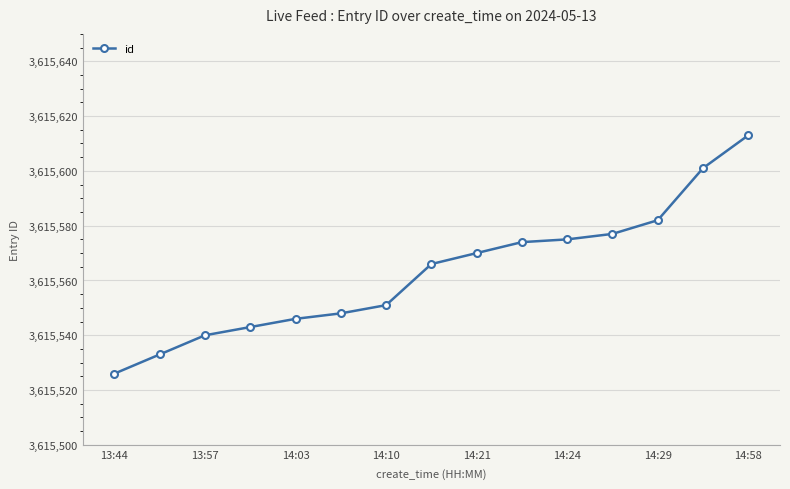

Reading left to right, extract all data points from this chart.

3615526	3615533	3615540	3615543	3615546	3615548	3615551	3615566	3615570	3615574	3615575	3615577	3615582	3615601	3615613